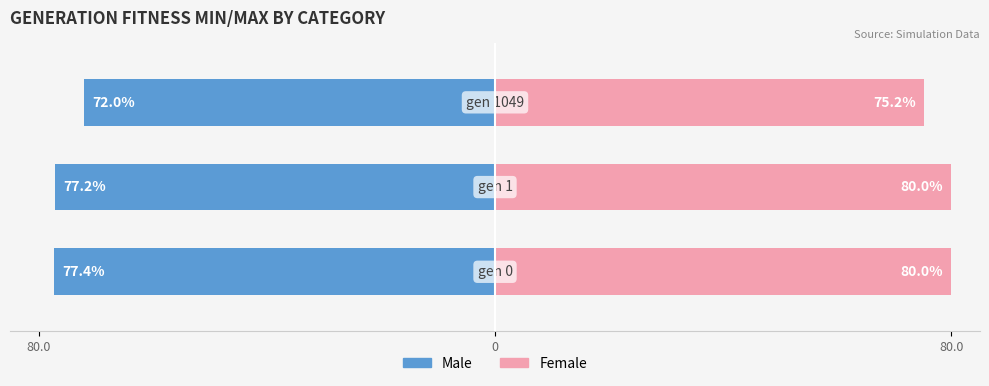

Reading left to right, extract all data points from this chart.

Male: -77.4	-77.2	-72.0
Female: 80.0	80.0	75.2